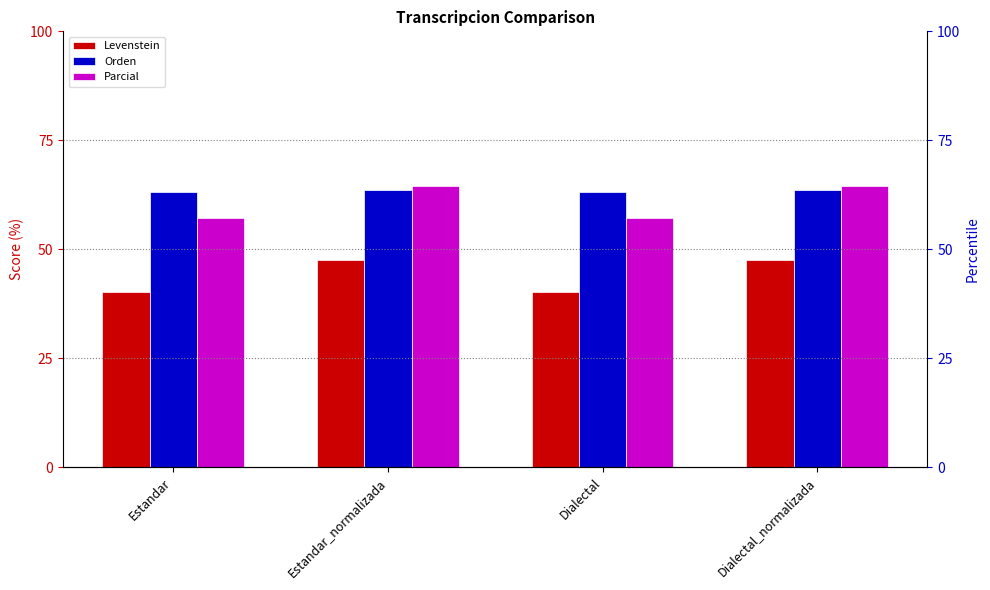

Between Estandar and Dialectal_normalizada, which is larger?

Dialectal_normalizada